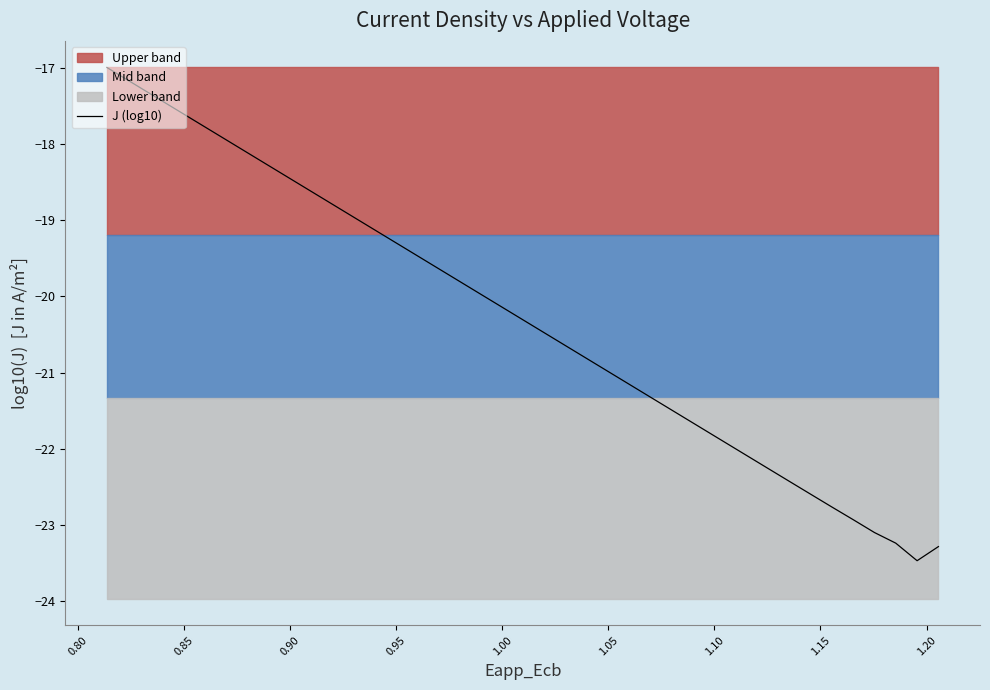

What is the minimum value for J (log10)?

-23.5